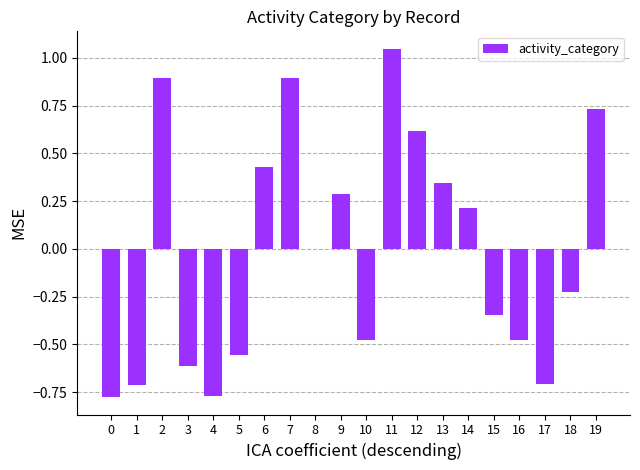

Is it true that the value at 2 is 0.9?

True